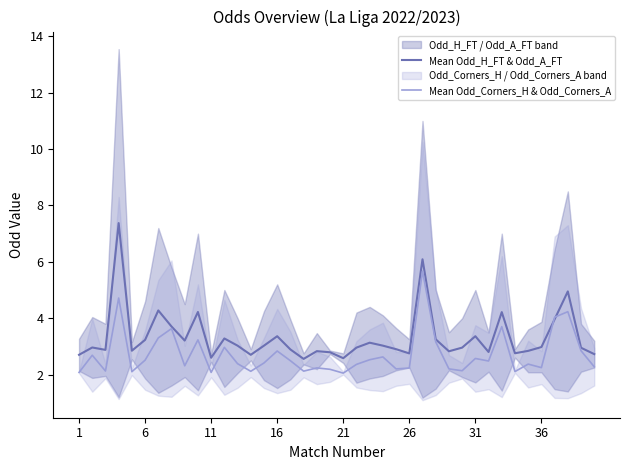

Is it true that Mean Odd_H_FT & Odd_A_FT equals 4.1 at 26?

False